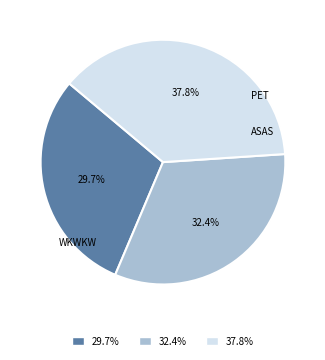

Is there any slice that represents more than half of the pie?

No